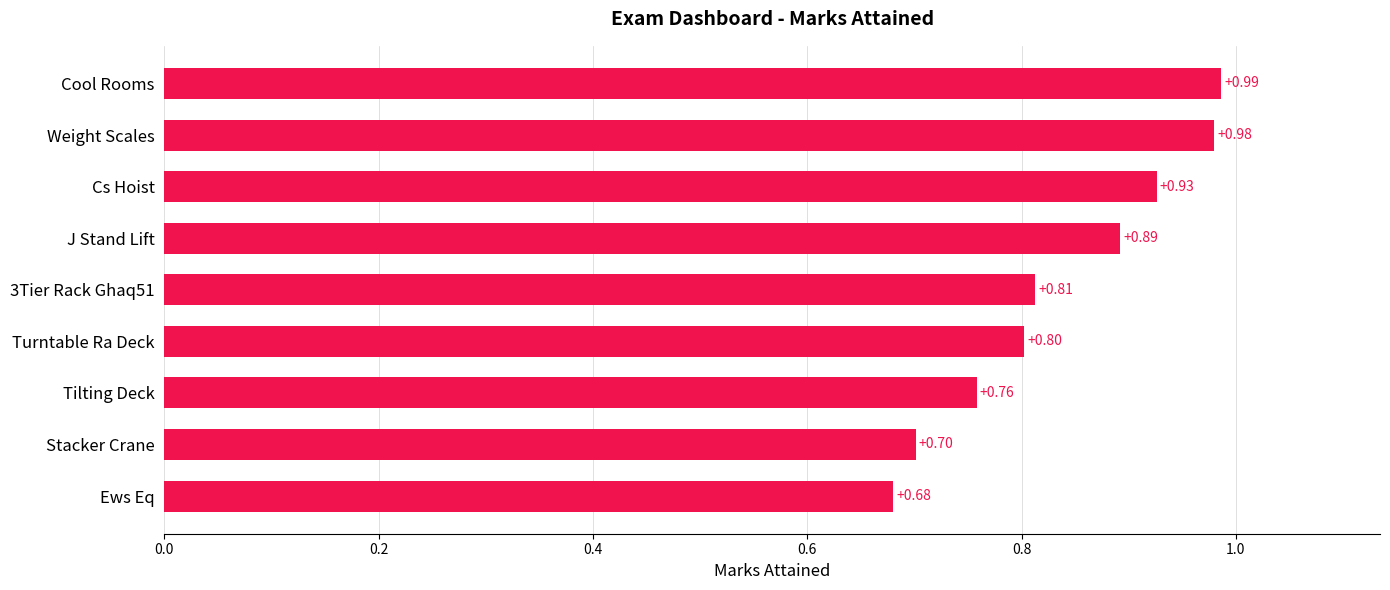

List the labels in order of value, largest first.

Cool Rooms, Weight Scales, Cs Hoist, J Stand Lift, 3Tier Rack Ghaq51, Turntable Ra Deck, Tilting Deck, Stacker Crane, Ews Eq